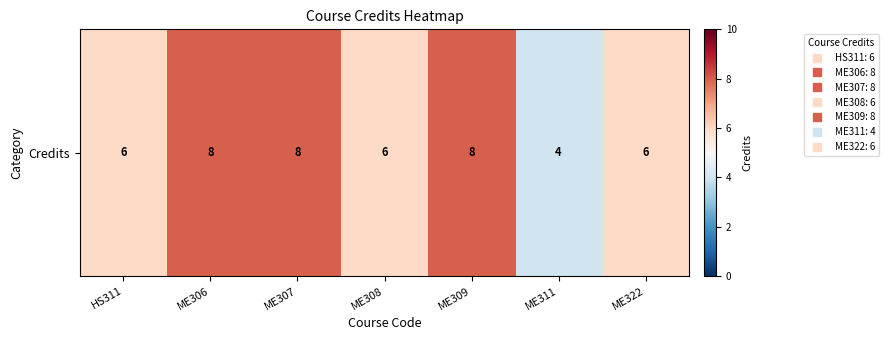

Where is the data nearest to the value 6?

HS311